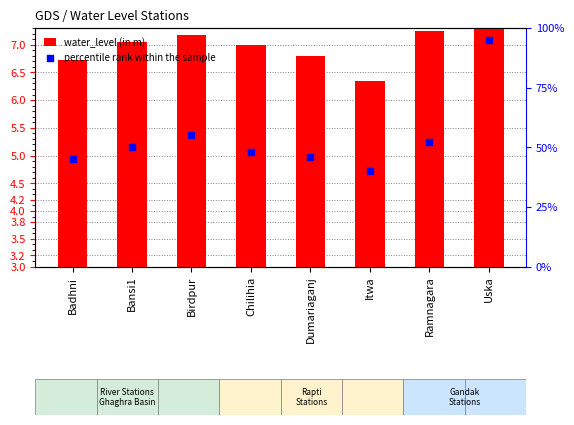

At which category is the sum across all series the highest?

Uska